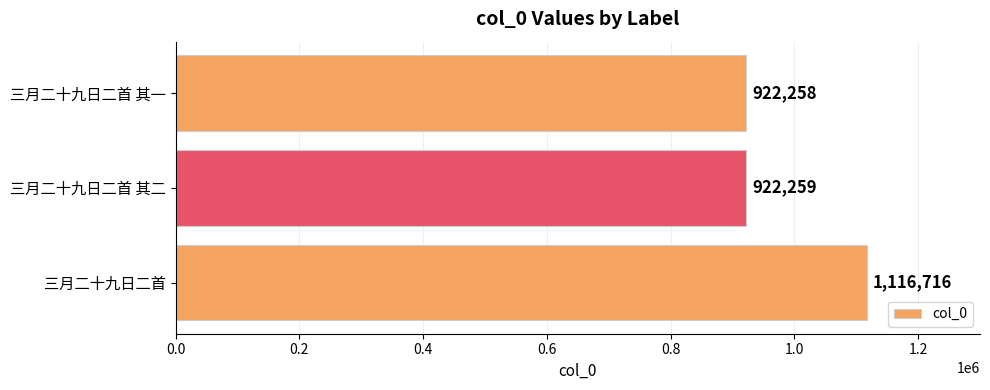

What is the sum of the values at 三月二十九日二首 其二 and 三月二十九日二首?

2038975